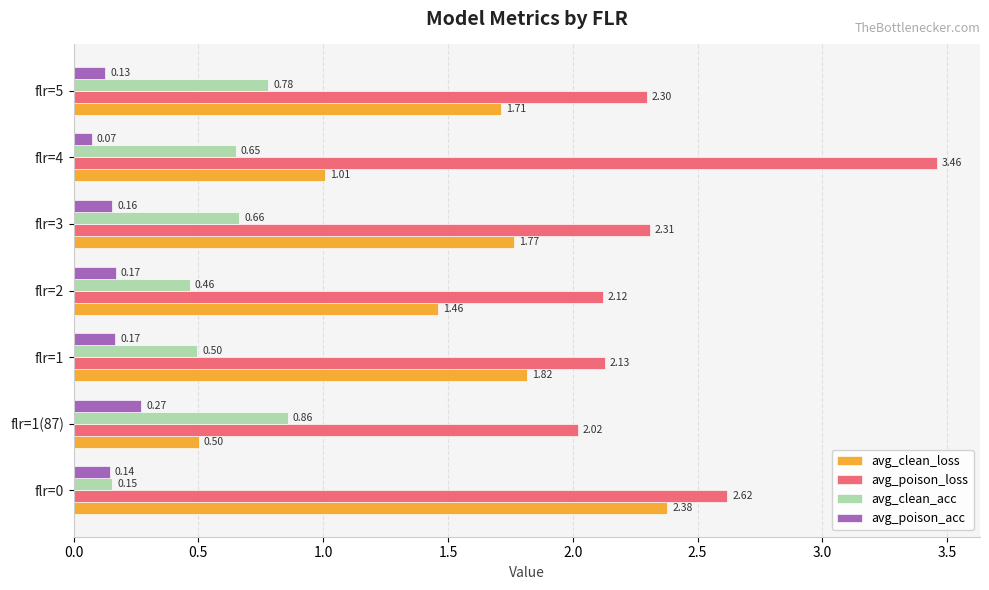

At how many categories does at least one series exceed 2?

7